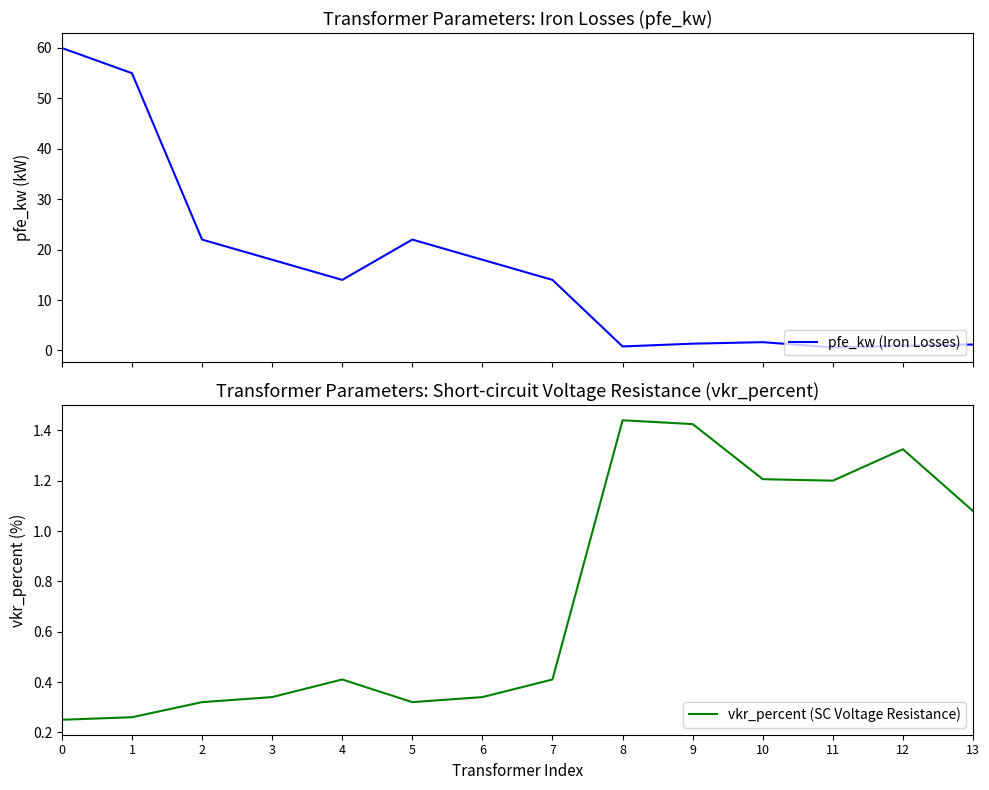

What is the value of the vkr_percent (SC Voltage Resistance) point at the 2nd from the left?

0.3